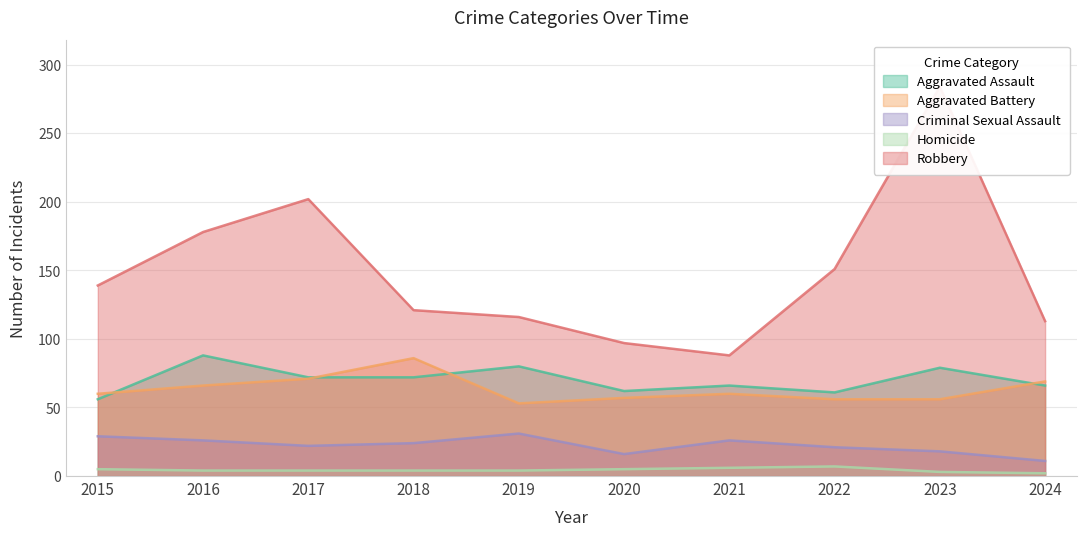

Rank the categories by Criminal Sexual Assault value from lowest to highest.

2024, 2020, 2023, 2022, 2017, 2018, 2016, 2021, 2015, 2019